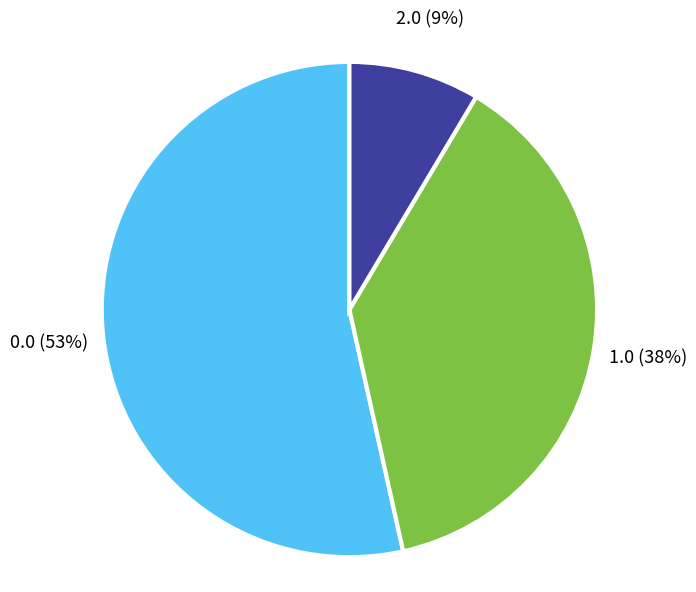

Rank the categories by value from highest to lowest.

0.0, 1.0, 2.0